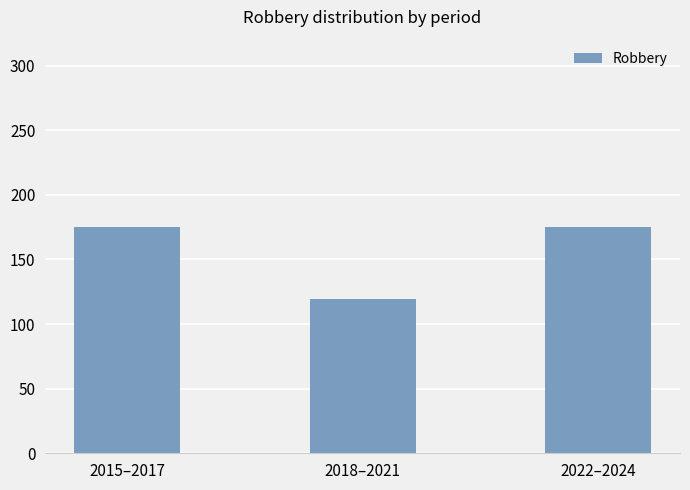

What is the change in value from 2015–2017 to 2018–2021?

-56